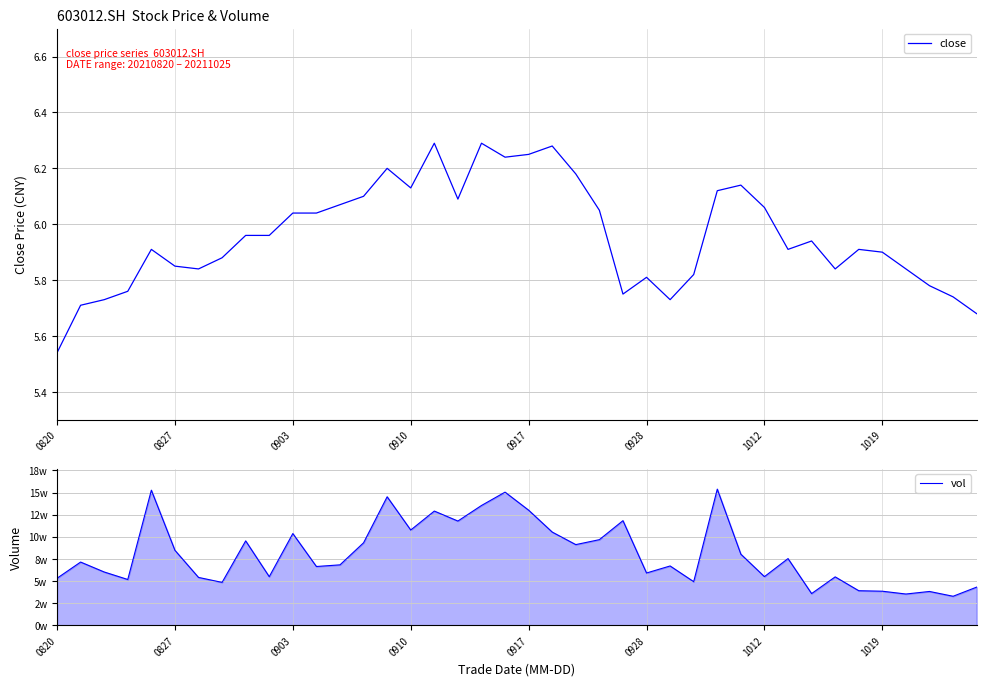

The value of vol at 34 is 64993.9. True or false?

False